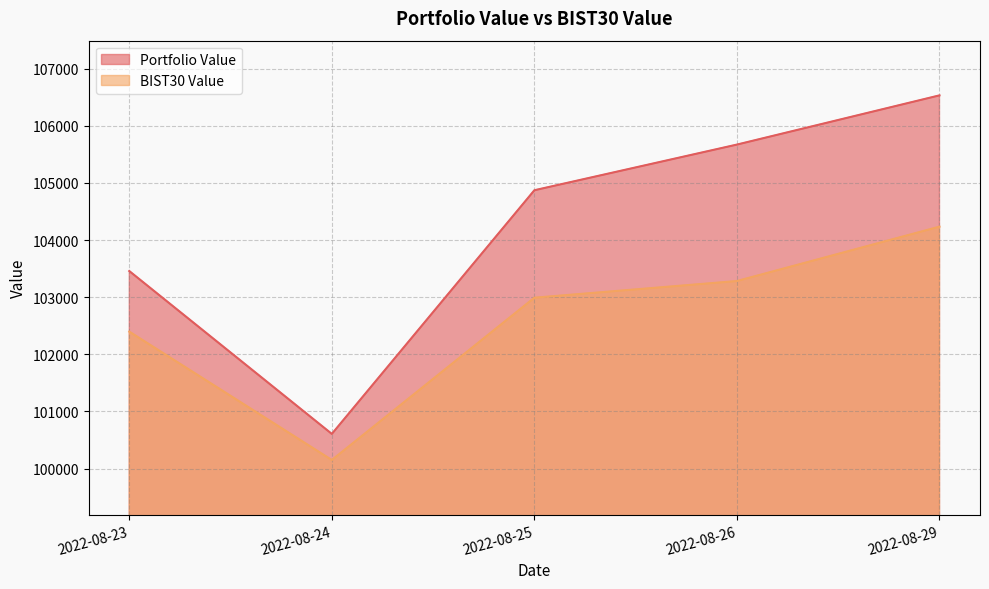

Reading left to right, extract all data points from this chart.

Portfolio Value: 103457.9	100607.4	104871.9	105671.1	106532.5
BIST30 Value: 102397.4	100150.6	102990.8	103282.9	104234.7